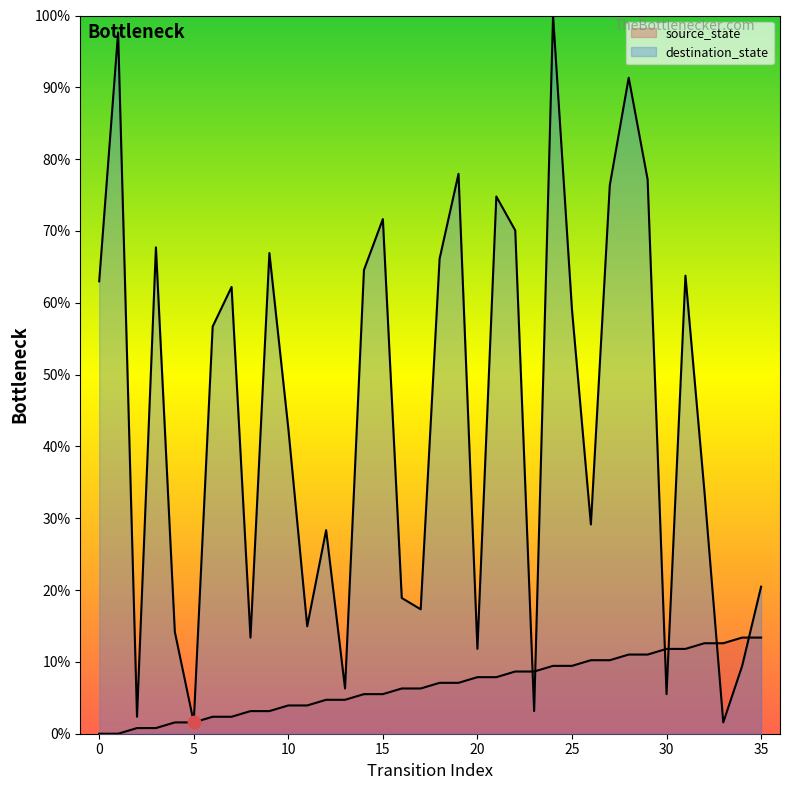

Which series has the largest total across all categories?

destination_state